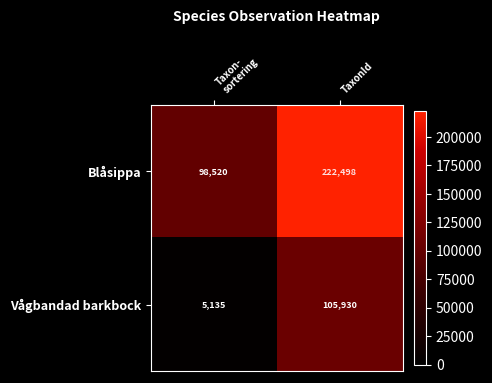

What is the total value across all series at TaxonId?

328428